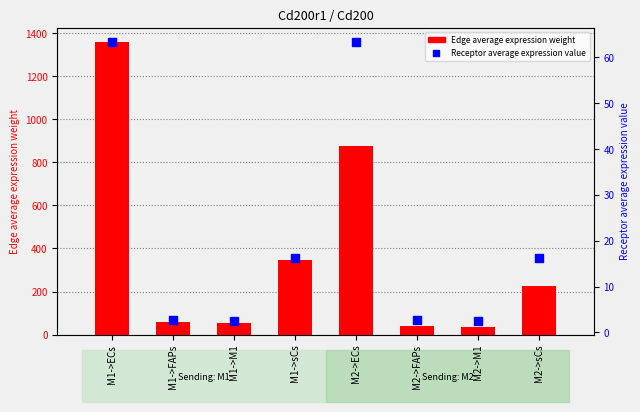

Which series reaches the minimum Y coordinate?

Receptor average expression value